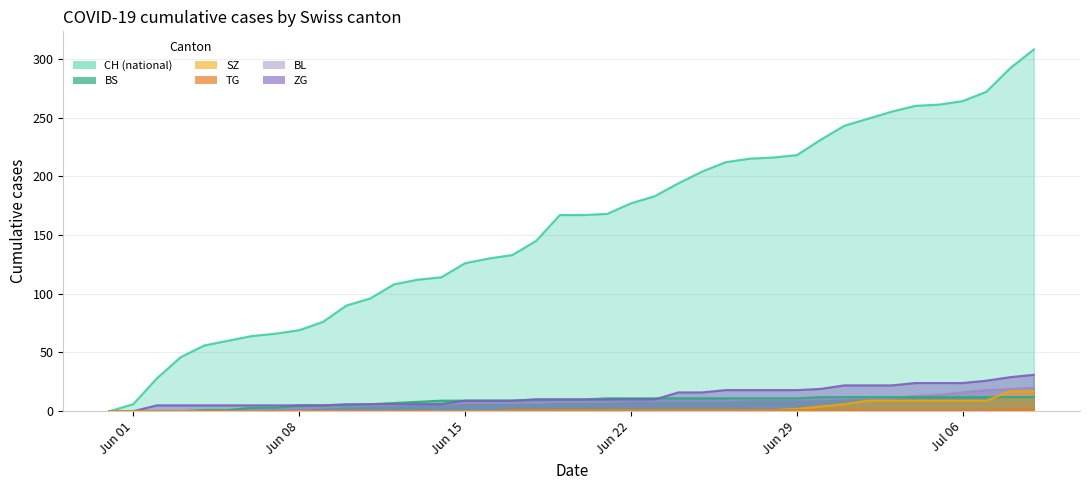

What are all the series names shown in the legend?

CH, BS, SZ, TG, BL, ZG